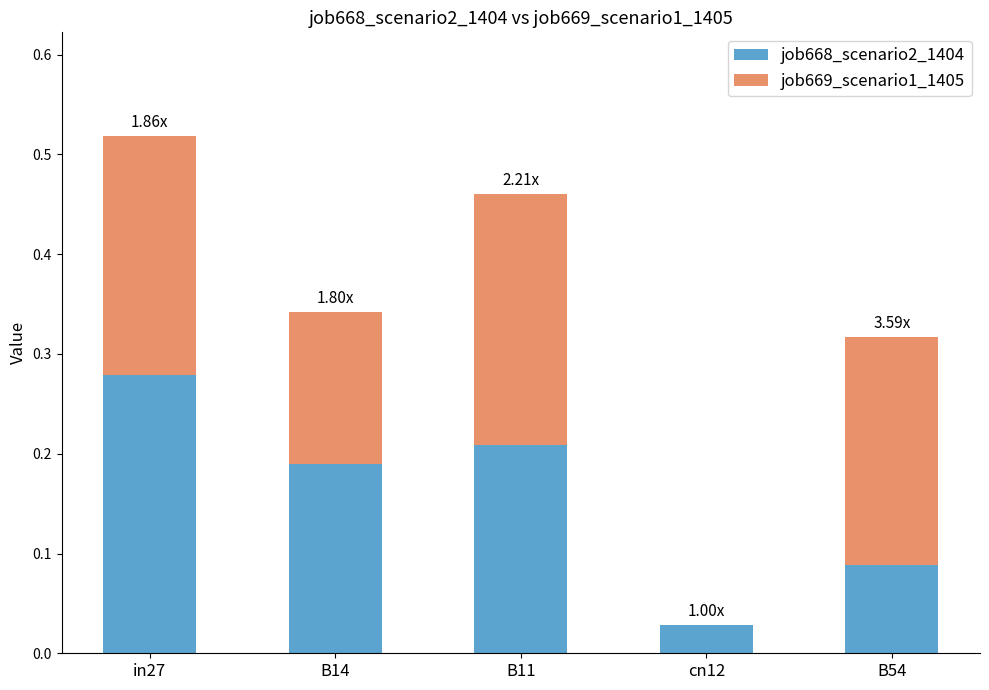

At which category is the sum across all series the highest?

in27